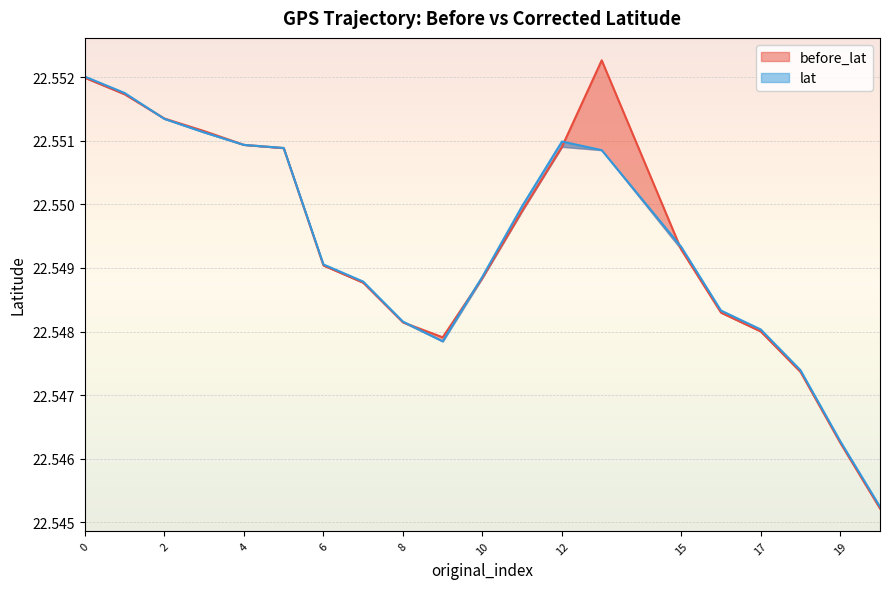

Reading left to right, extract all data points from this chart.

before_lat: 0=22.6	1=22.6	2=22.6	3=22.6	4=22.6	5=22.6	6=22.5	7=22.5	8=22.5	9=22.5	10=22.5	11=22.5	12=22.6	13=22.6	15=22.5	16=22.5	17=22.5	18=22.5	19=22.5	20=22.5
lat: 0=22.6	1=22.6	2=22.6	3=22.6	4=22.6	5=22.6	6=22.5	7=22.5	8=22.5	9=22.5	10=22.5	11=22.5	12=22.6	13=22.6	15=22.5	16=22.5	17=22.5	18=22.5	19=22.5	20=22.5